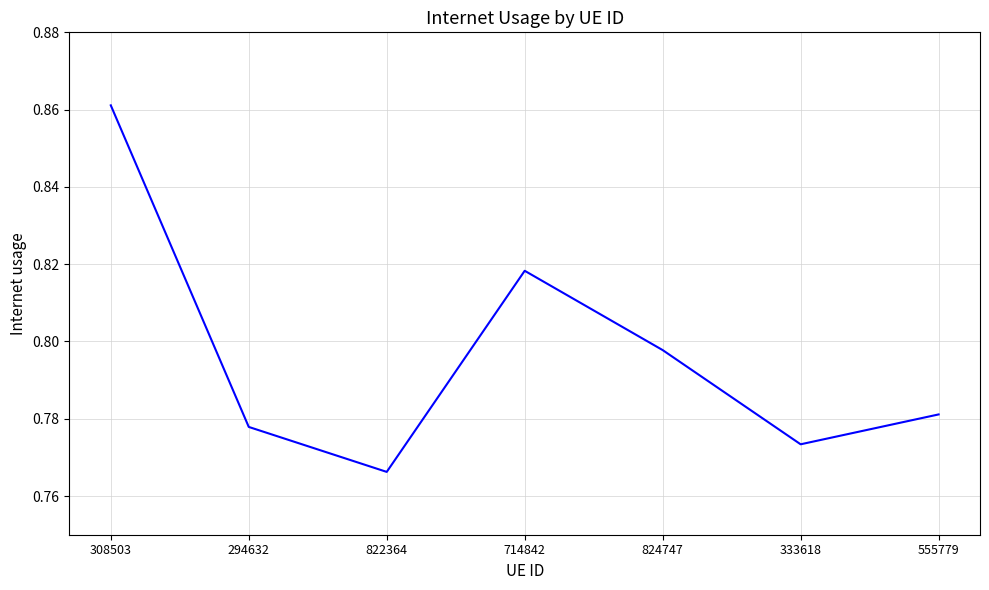

Which category has the lowest value across all series?

822364